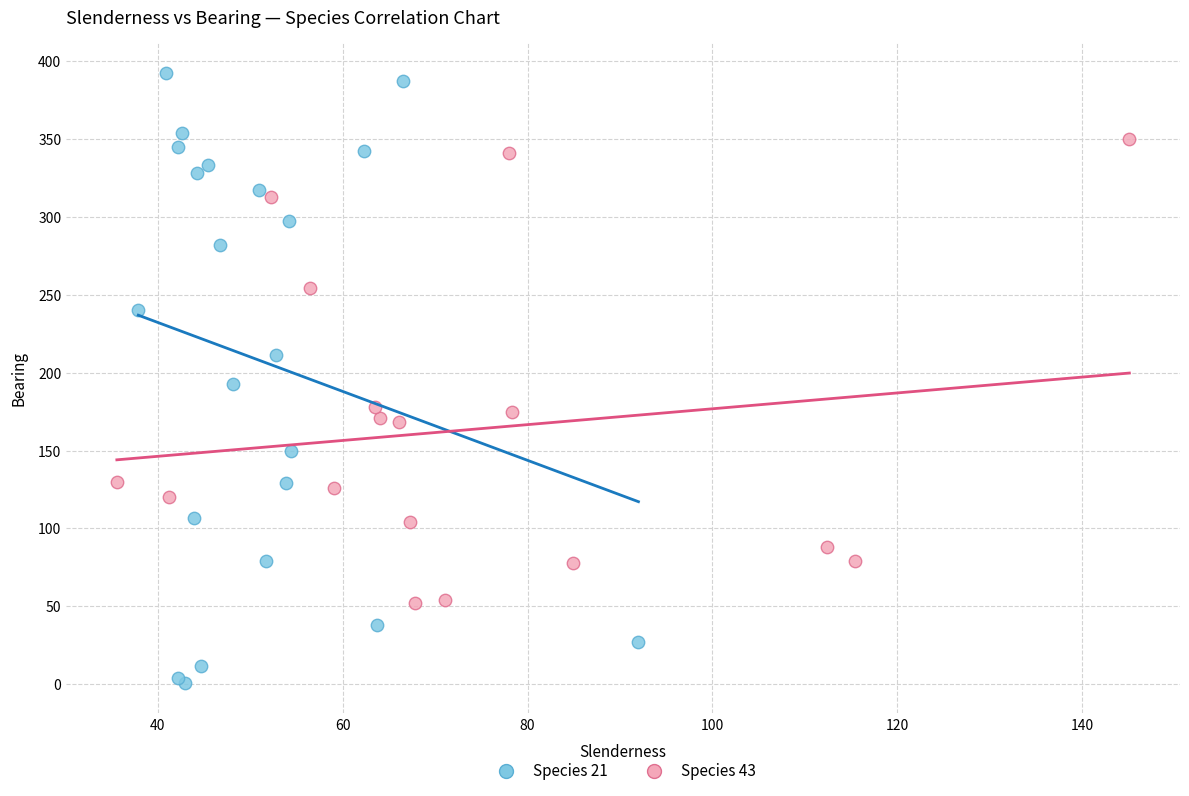

Which series reaches the minimum Y coordinate?

Species 21